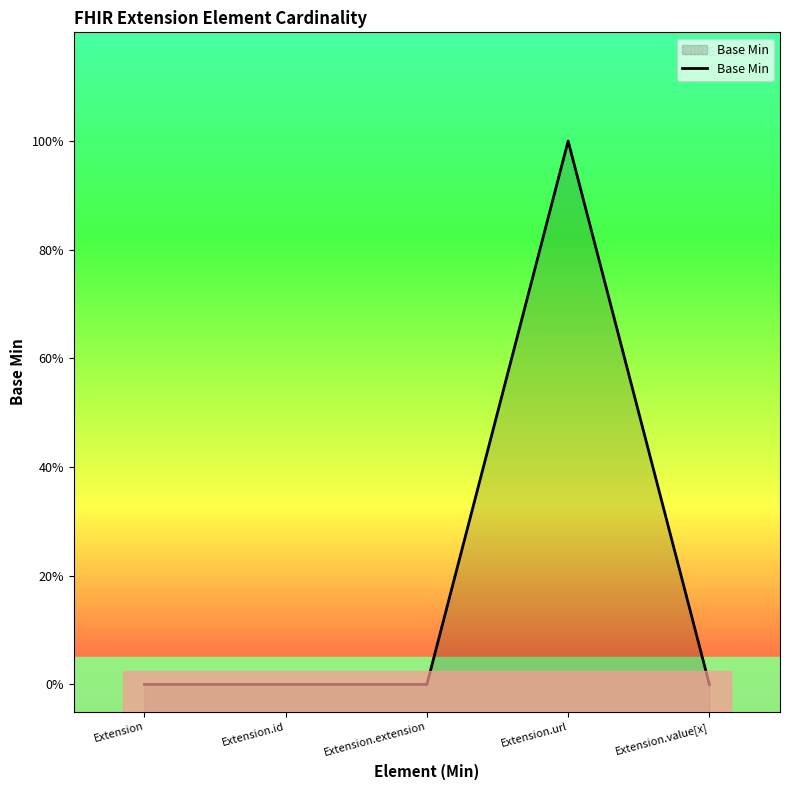

Where is the first local maximum?

Extension.url